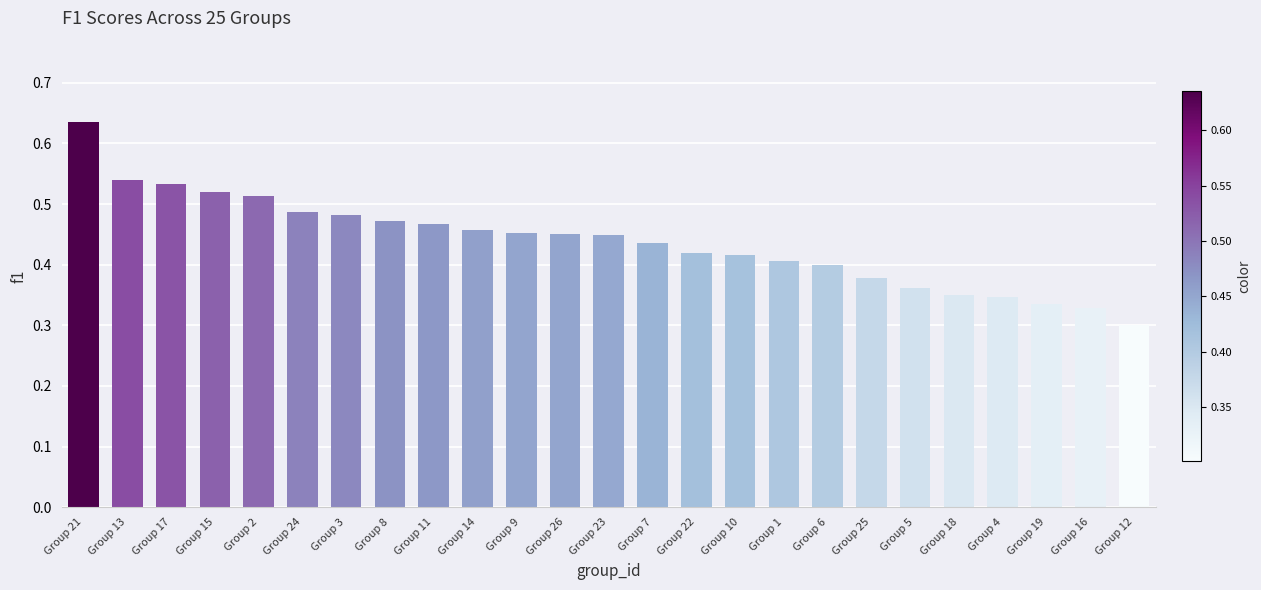

At which label is the value closest to 0?

Group 12